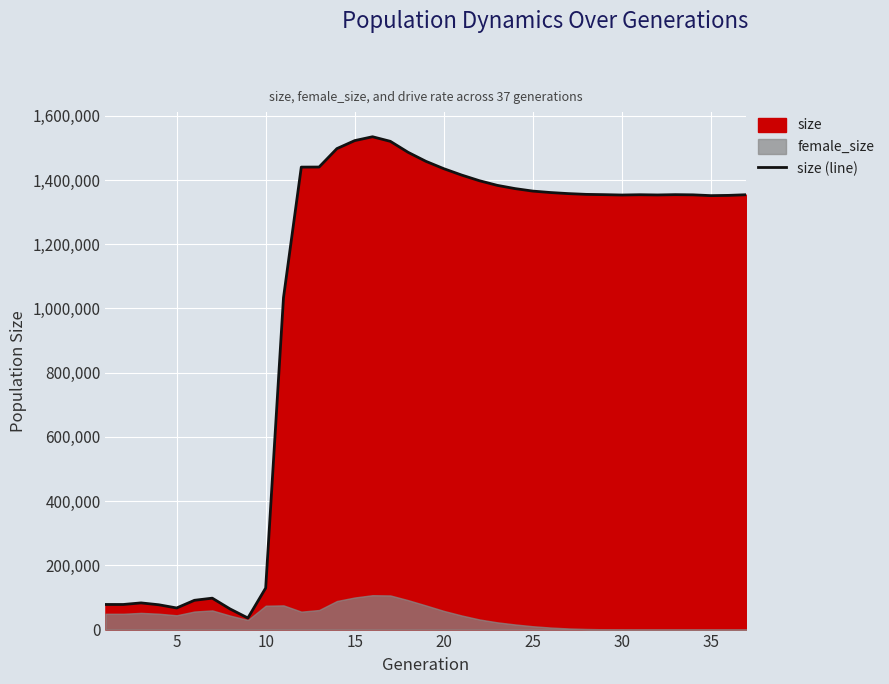

What is the value of the 15th point from the left?

1522767